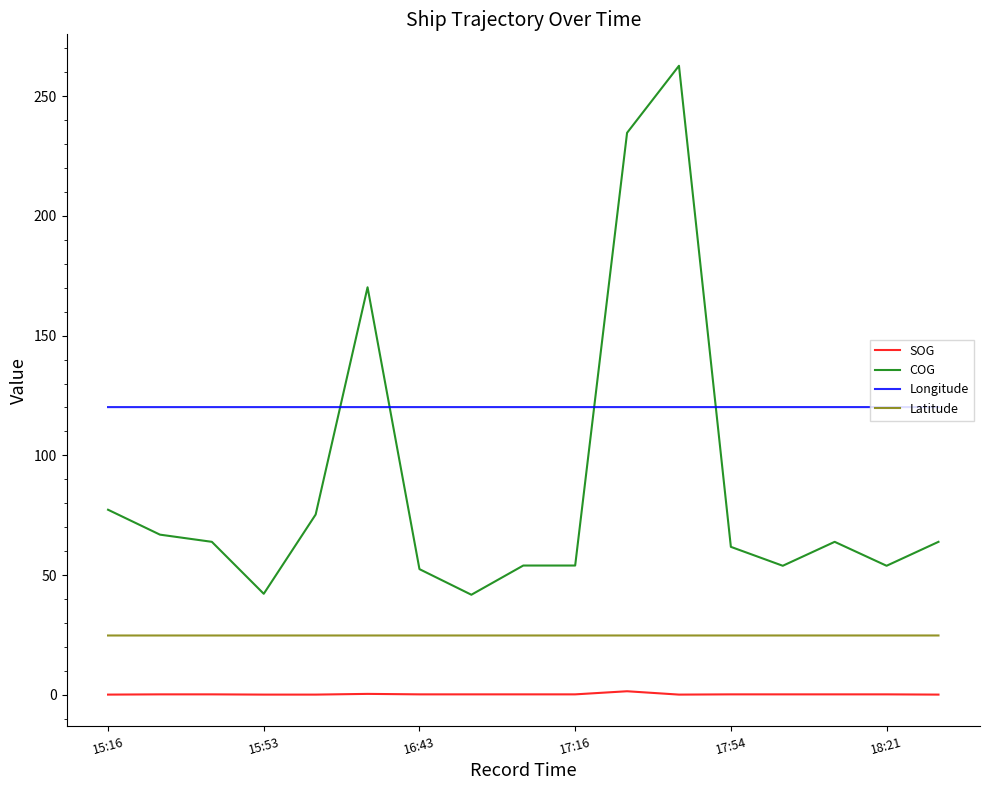

Does the chart have visible grid lines?

No